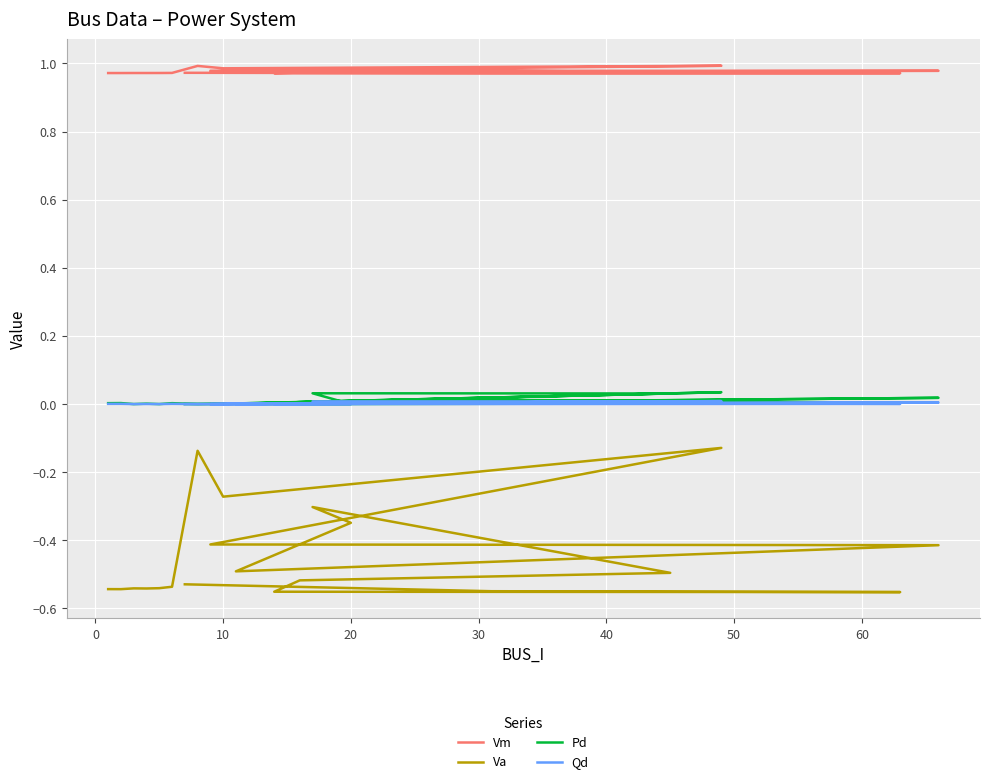

The Pd series shows 0.0 at 11. True or false?

True